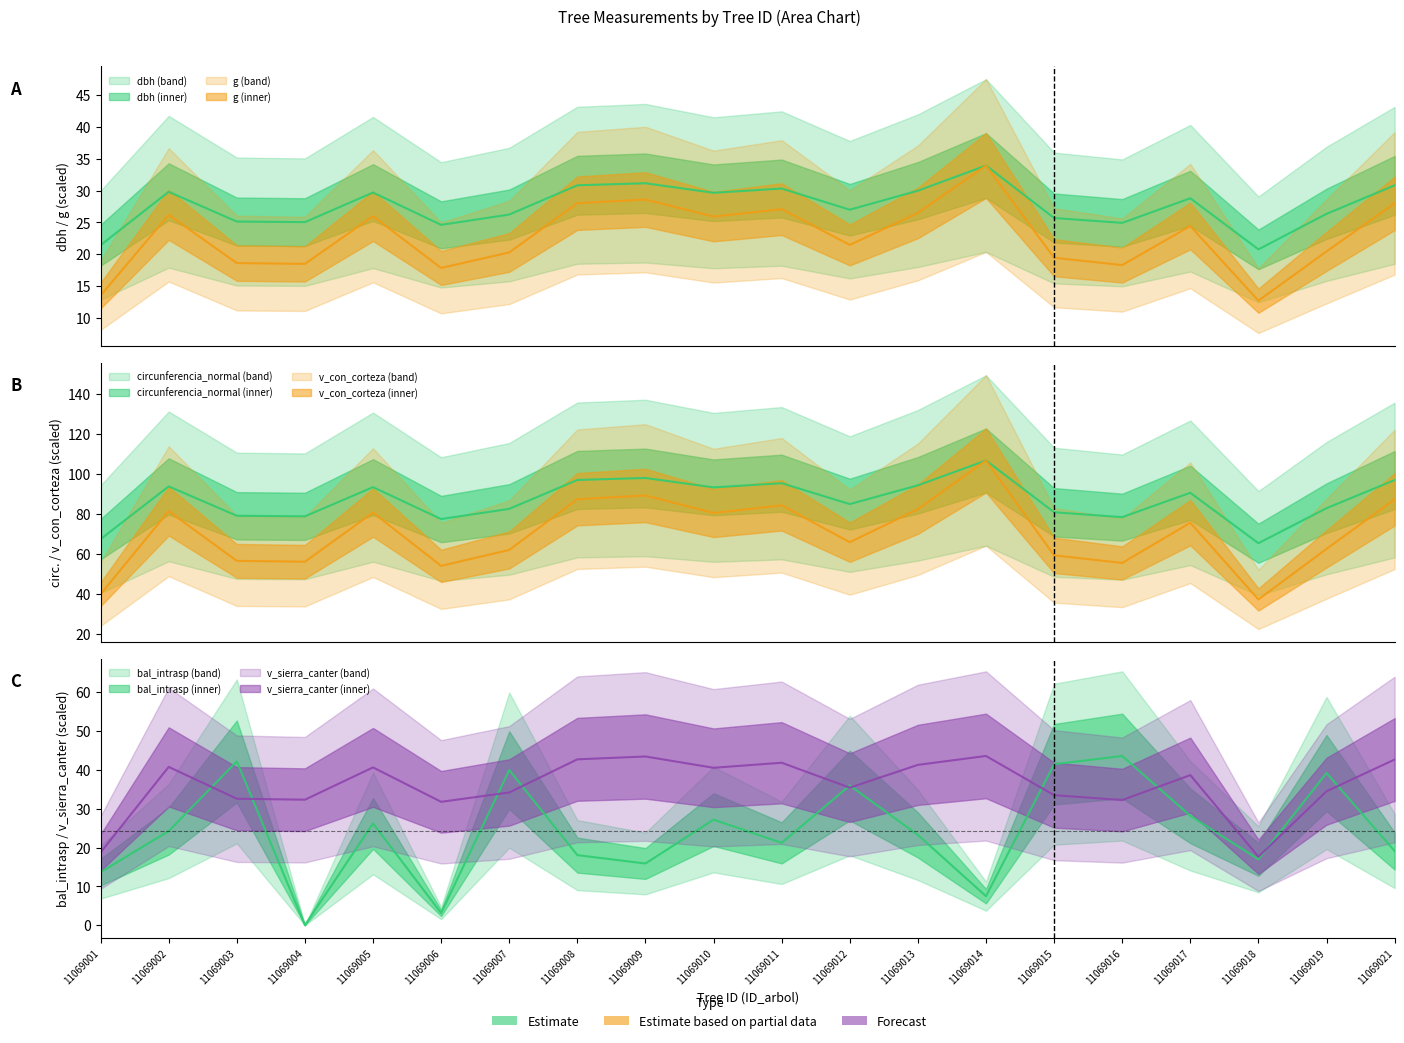

At how many categories does at least one series exceed 48?

20